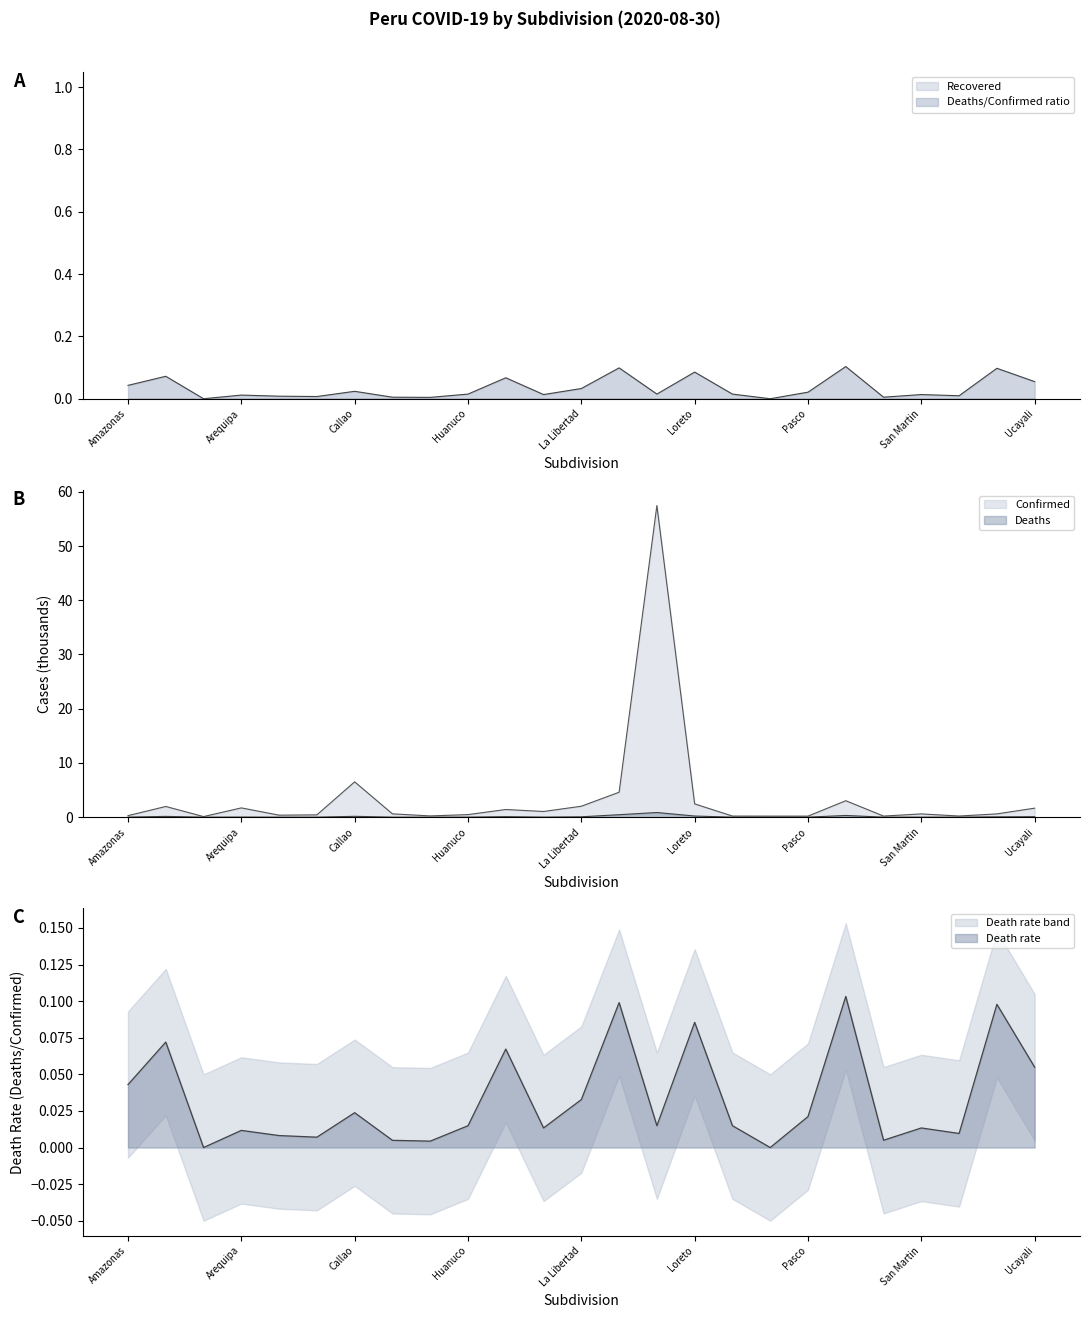

Which category has the highest value across all series?

Lima